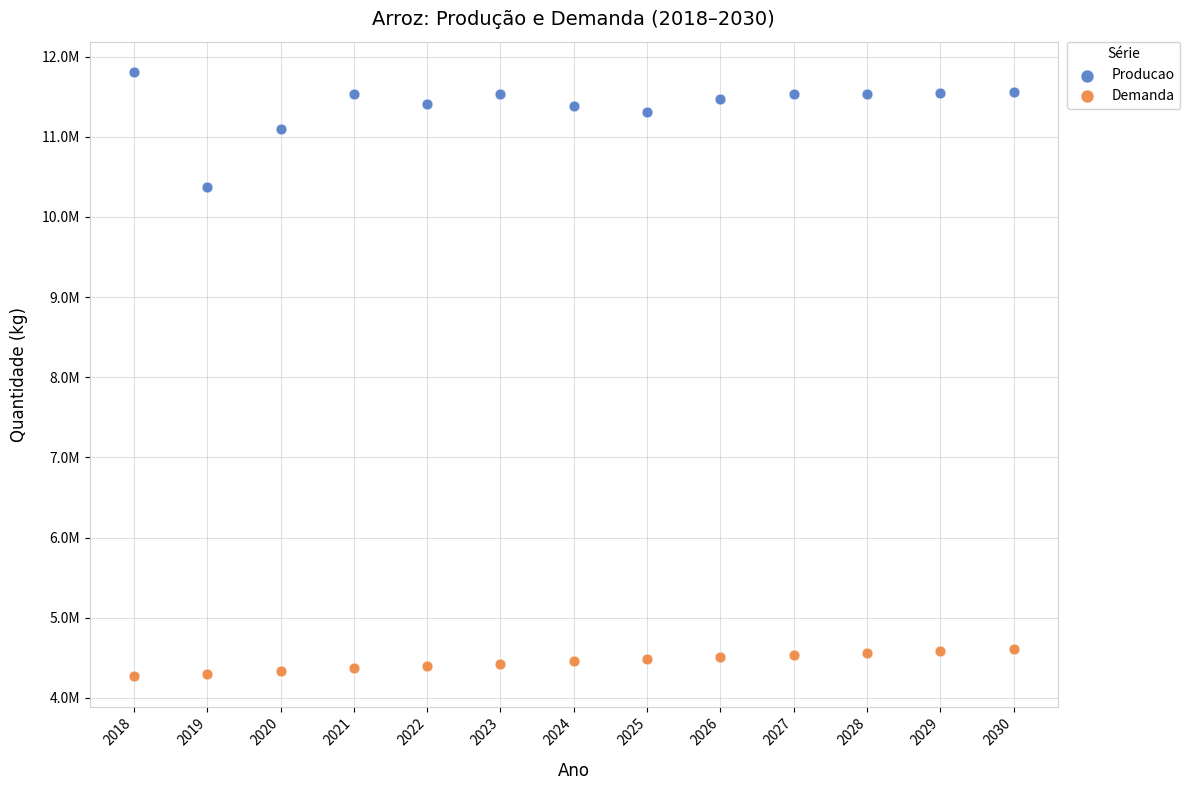

What are all the series names shown in the legend?

Producao, Demanda